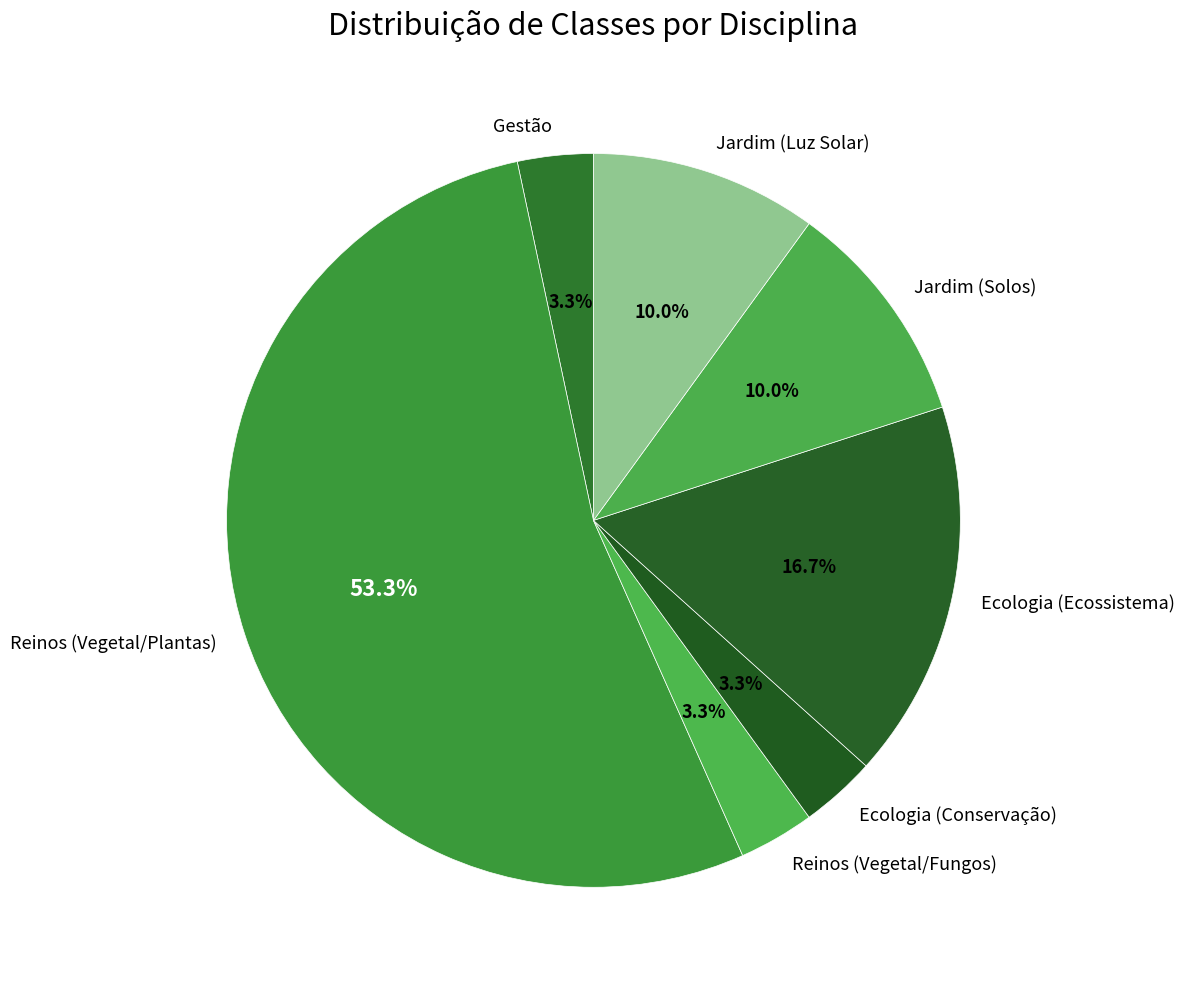

To the nearest percent, what portion does Jardim (Luz Solar) represent?

10%